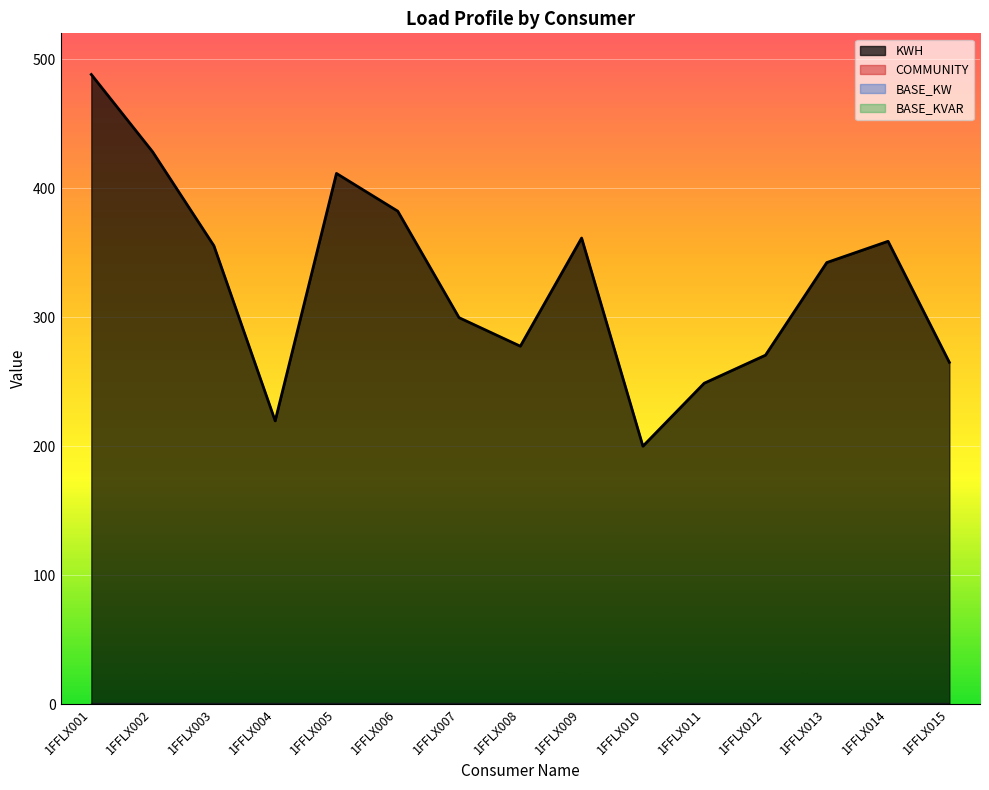

Where is BASE_KVAR nearest to the value 0?

1FFLX001